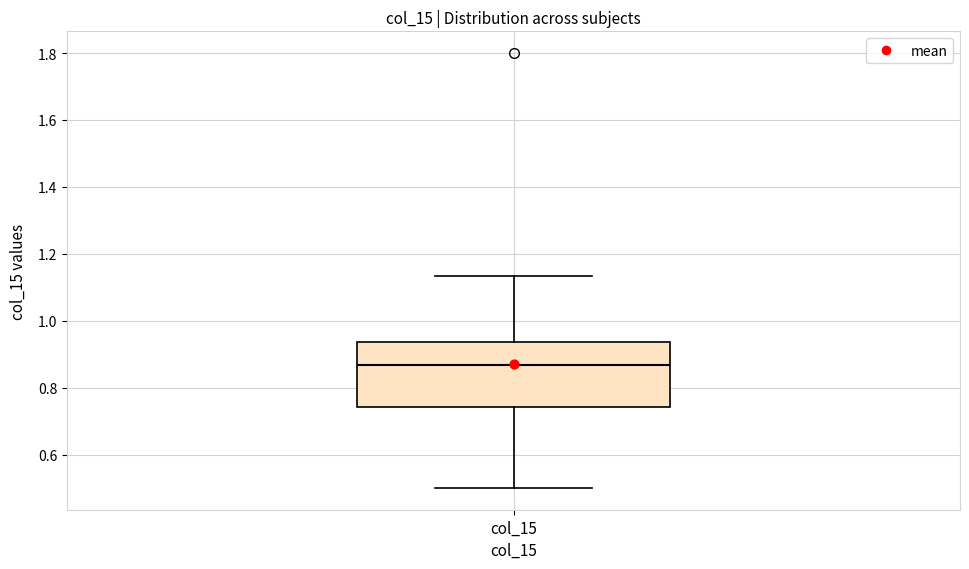

Read this box plot against the y-axis: the position of the median line, the range covered by the box, and the ends of both whiskers. The values are not printed on the chart, so give them approximately, as read against the axis.

median 0.86, box 0.74 to 0.94, whiskers 0.50 to 1.14